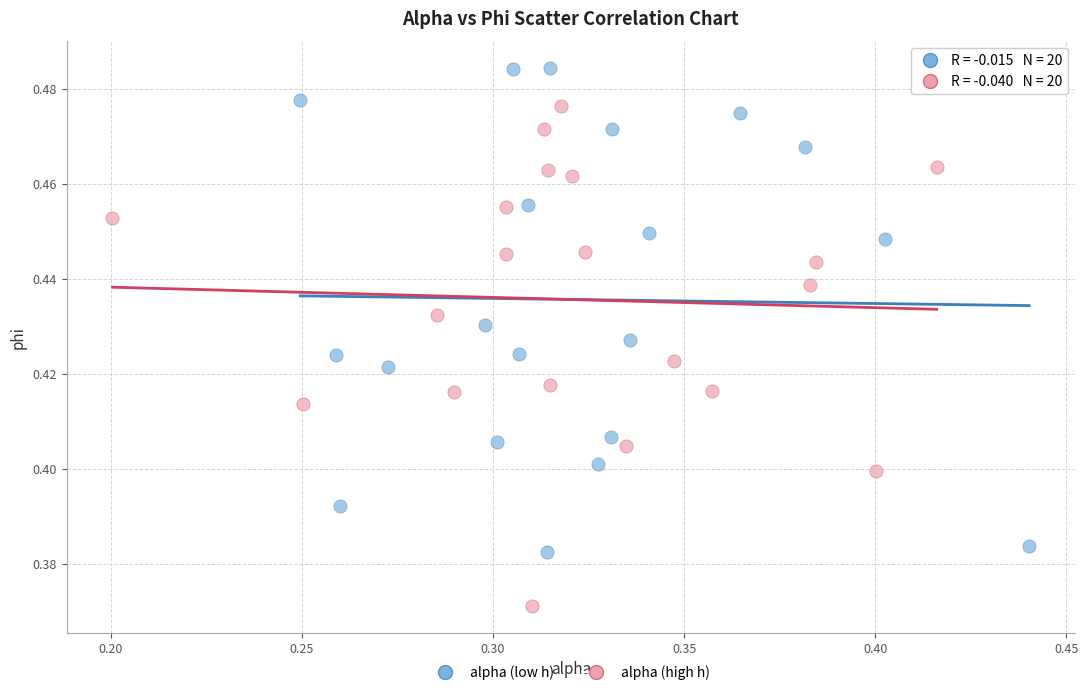

Which series reaches the maximum Y coordinate?

alpha (low h)